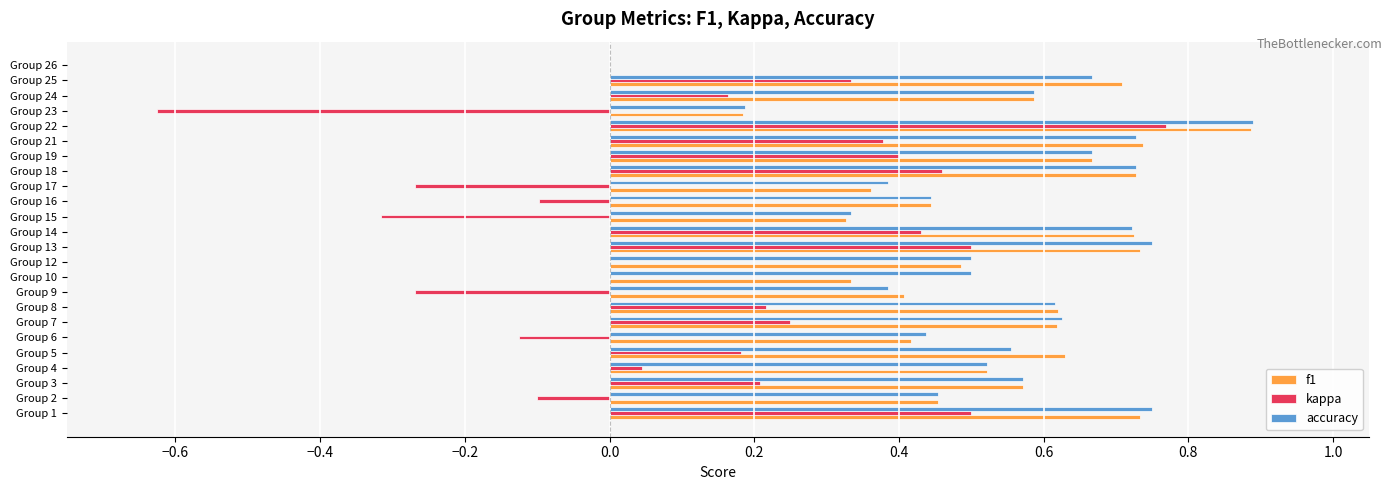

Is it true that kappa equals 0.2 at Group 21?

False